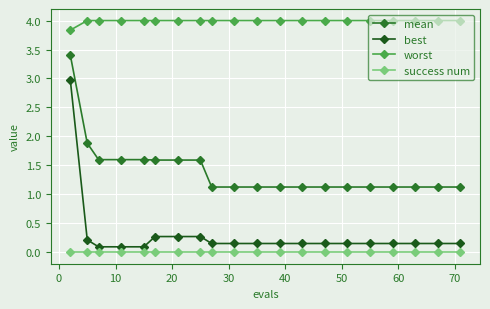

Does the chart display data point markers on the line(s)?

Yes